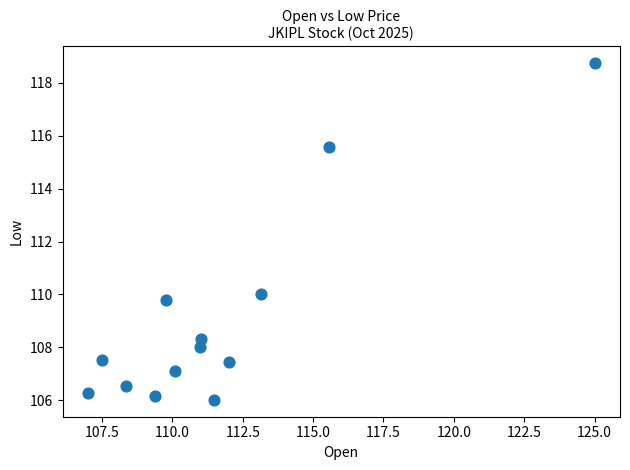

What is the range of X values (max minus min)?

18.0